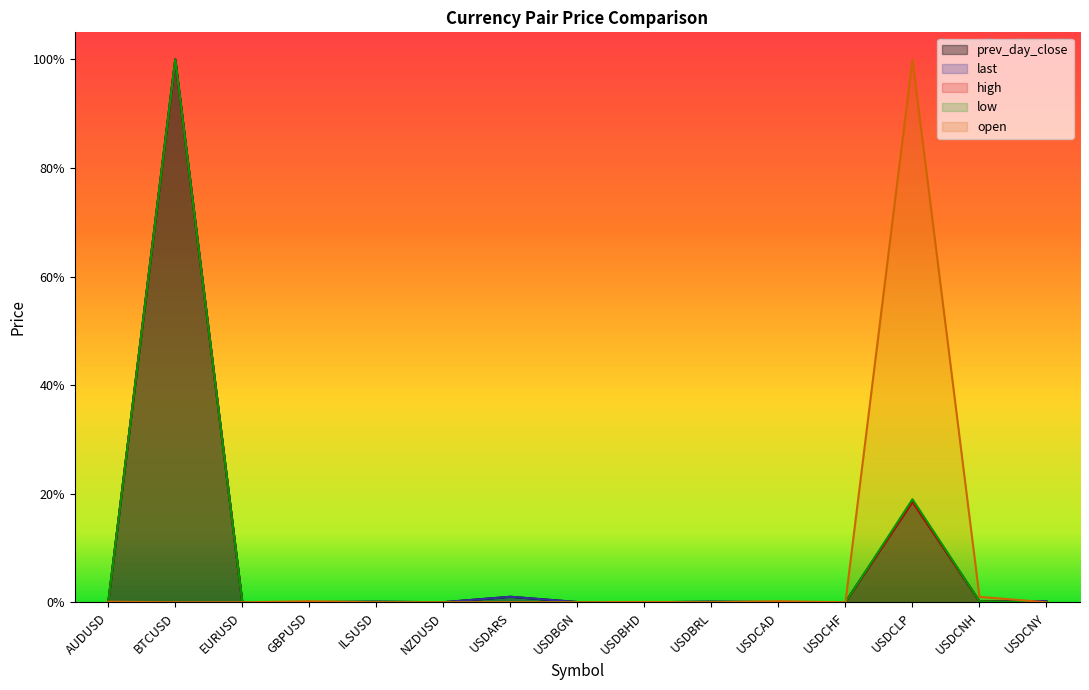

Reading left to right, extract all data points from this chart.

prev_day_close: AUDUSD=0.0	BTCUSD=1.0	EURUSD=0.0	GBPUSD=0.0	ILSUSD=0.0	NZDUSD=0.0	USDARS=0.0	USDBGN=0.0	USDBHD=0.0	USDBRL=0.0	USDCAD=0.0	USDCHF=0.0	USDCLP=0.2	USDCNH=0.0	USDCNY=0.0
last: AUDUSD=0.0	BTCUSD=1.0	EURUSD=0.0	GBPUSD=0.0	ILSUSD=0.0	NZDUSD=0.0	USDARS=0.0	USDBGN=0.0	USDBHD=0.0	USDBRL=0.0	USDCAD=0.0	USDCHF=0.0	USDCLP=0.2	USDCNH=0.0	USDCNY=0.0
high: AUDUSD=0.0	BTCUSD=1.0	EURUSD=0.0	GBPUSD=0.0	ILSUSD=0.0	NZDUSD=0.0	USDARS=0.0	USDBGN=0.0	USDBHD=0.0	USDBRL=0.0	USDCAD=0.0	USDCHF=0.0	USDCLP=0.2	USDCNH=0.0	USDCNY=0.0
low: AUDUSD=0.0	BTCUSD=1.0	EURUSD=0.0	GBPUSD=0.0	ILSUSD=0.0	NZDUSD=0.0	USDARS=0.0	USDBGN=0.0	USDBHD=0.0	USDBRL=0.0	USDCAD=0.0	USDCHF=0.0	USDCLP=0.2	USDCNH=0.0	USDCNY=0.0
open: AUDUSD=0.0	BTCUSD=0.0	EURUSD=0.0	GBPUSD=0.0	ILSUSD=0.0	NZDUSD=0.0	USDARS=0.0	USDBGN=0.0	USDBHD=0.0	USDBRL=0.0	USDCAD=0.0	USDCHF=0.0	USDCLP=1.0	USDCNH=0.0	USDCNY=0.0